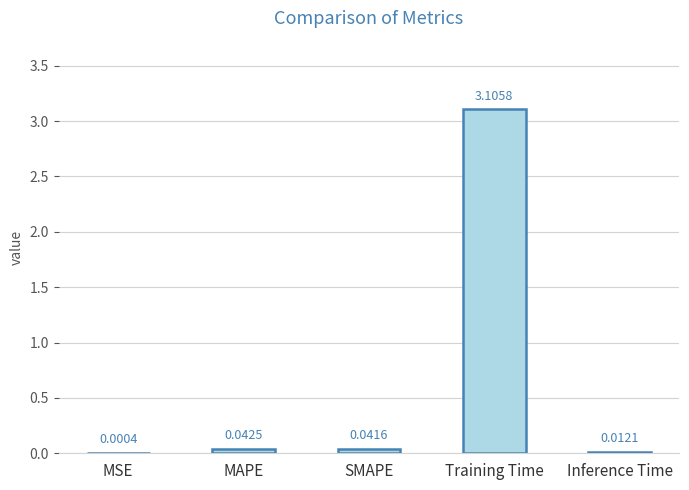

At which label is the value closest to 1?

MAPE